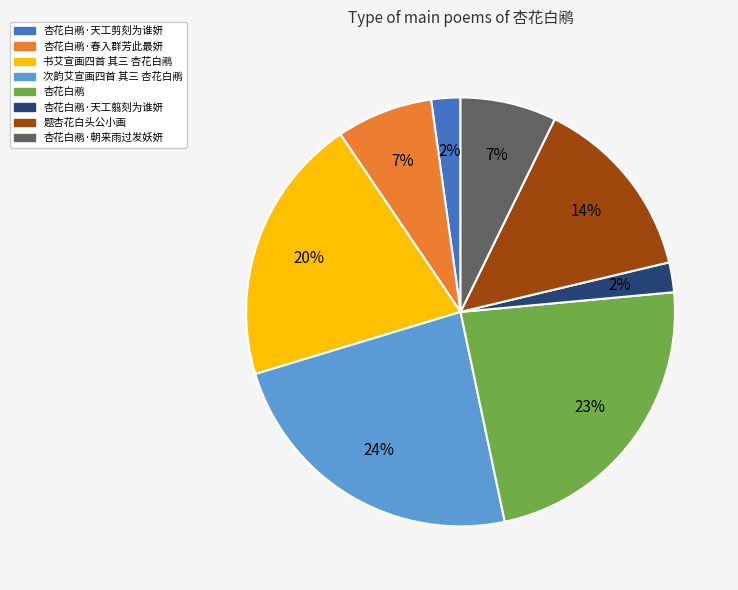

How many slices are in this pie chart?

8